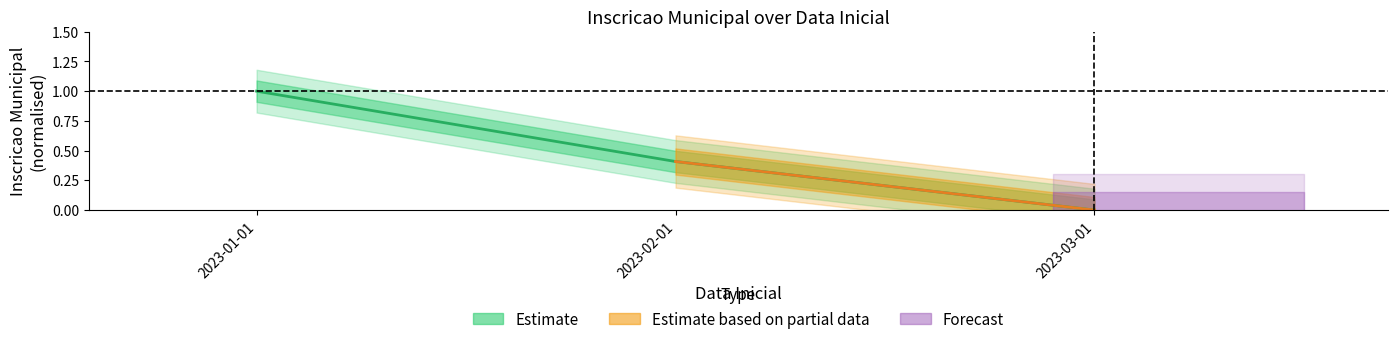

What is the change in value from 2023-01-01 to 2023-03-01?

-1.0